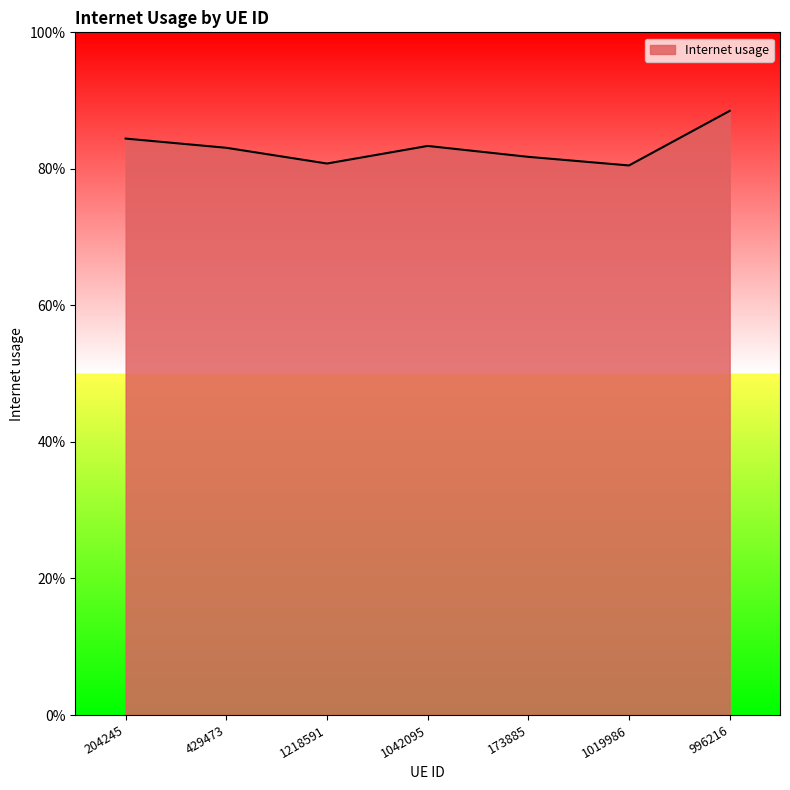

At which label is the value closest to 0?

1019986